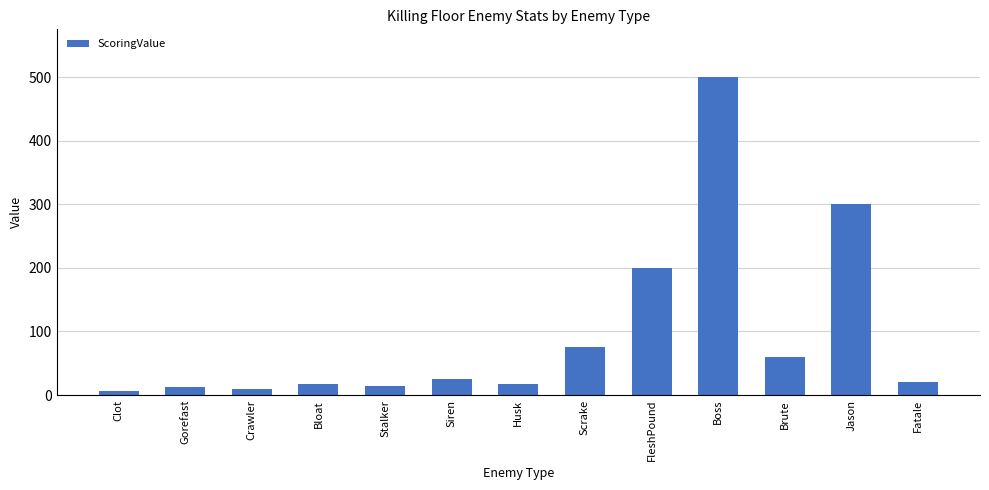

What is the change in value from Gorefast to Siren?

+13